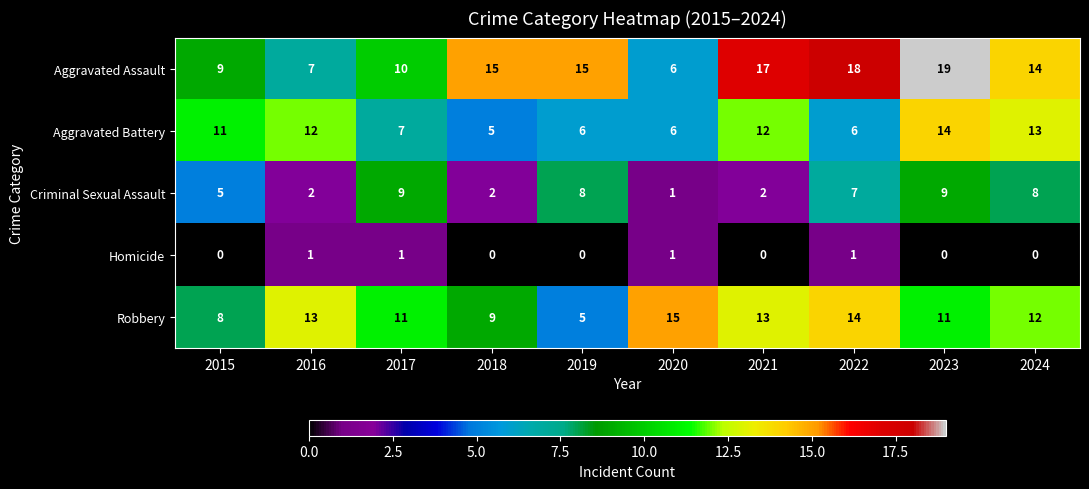

Which series changed the most between 2016 and 2022?

Aggravated Assault